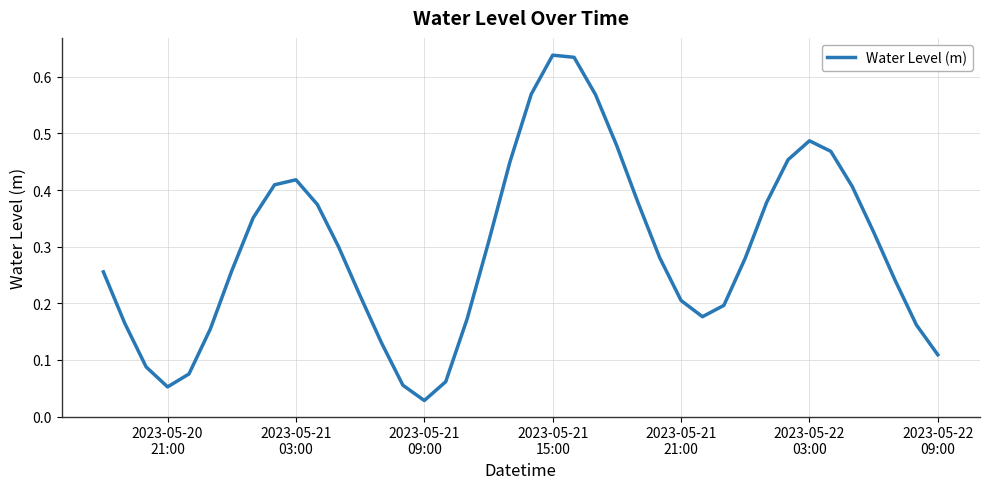

How many lines are shown in the chart?

1